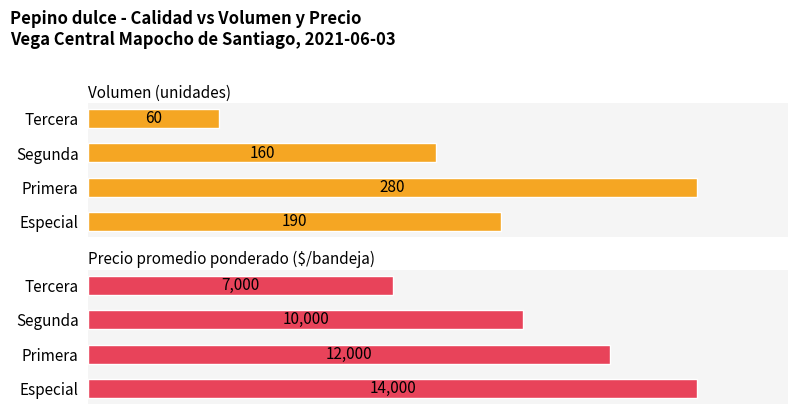

List the series in order of their overall mean, highest first.

Precio promedio ponderado, Volumen